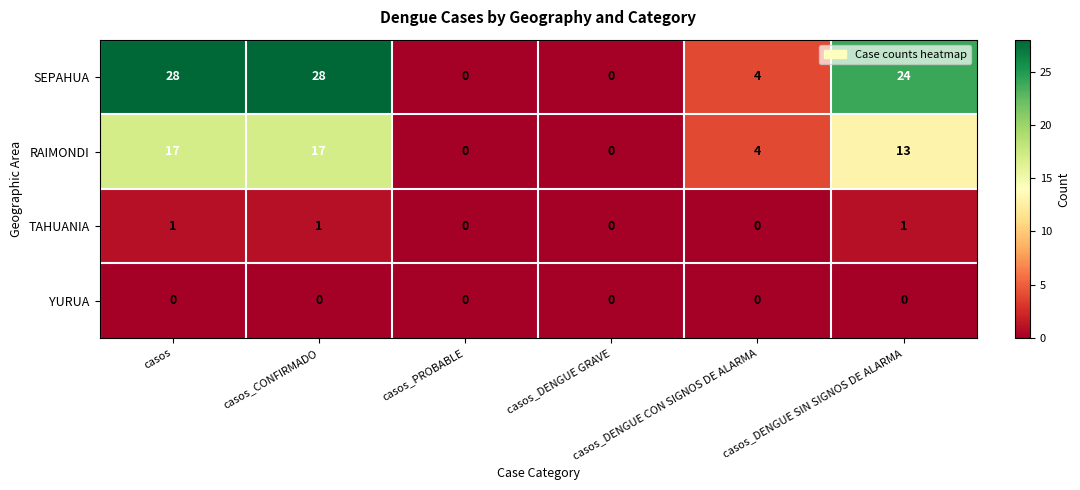

How many data points in TAHUANIA are less than 1?

3